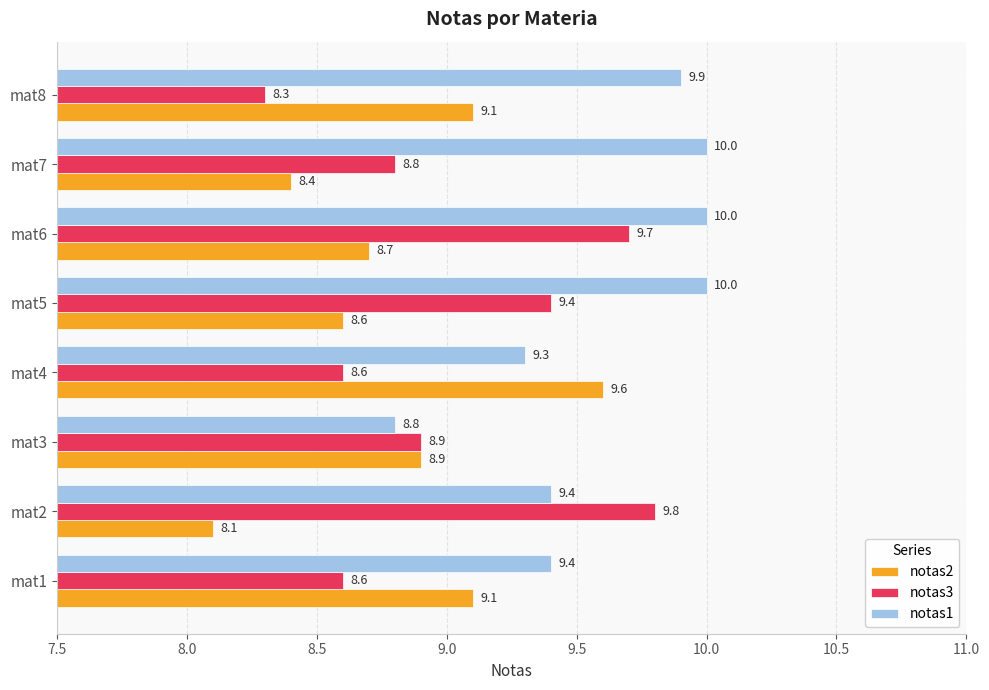

At which label is notas2 closest to 8?

mat2